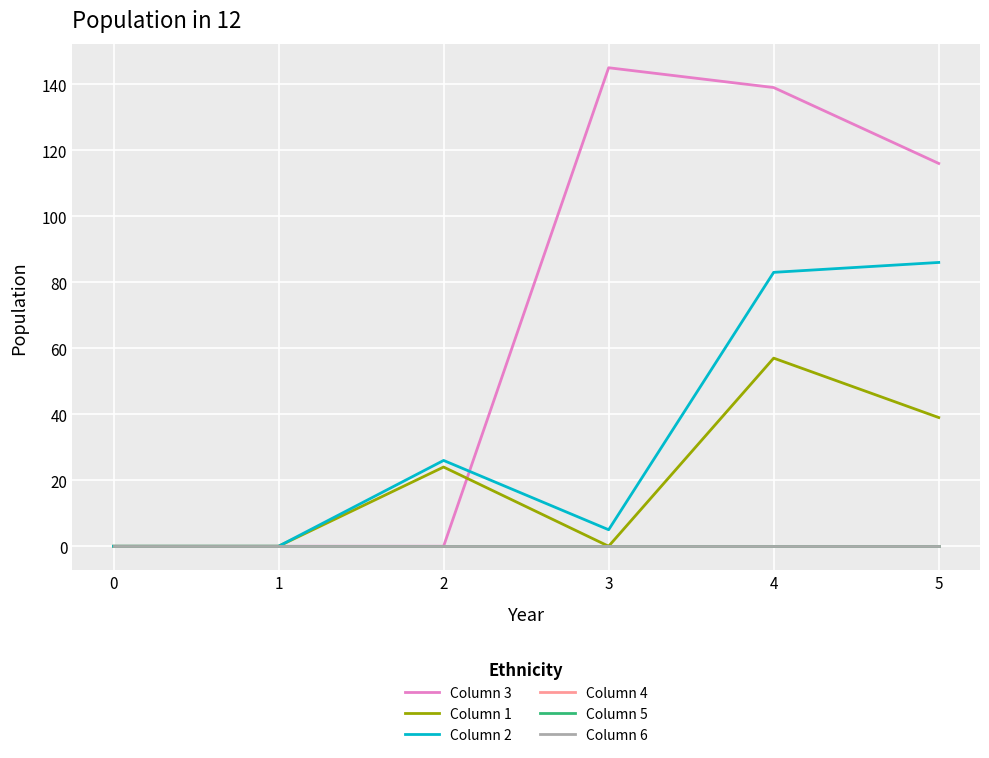

Is it true that Column 2 equals 3 at 2?

False